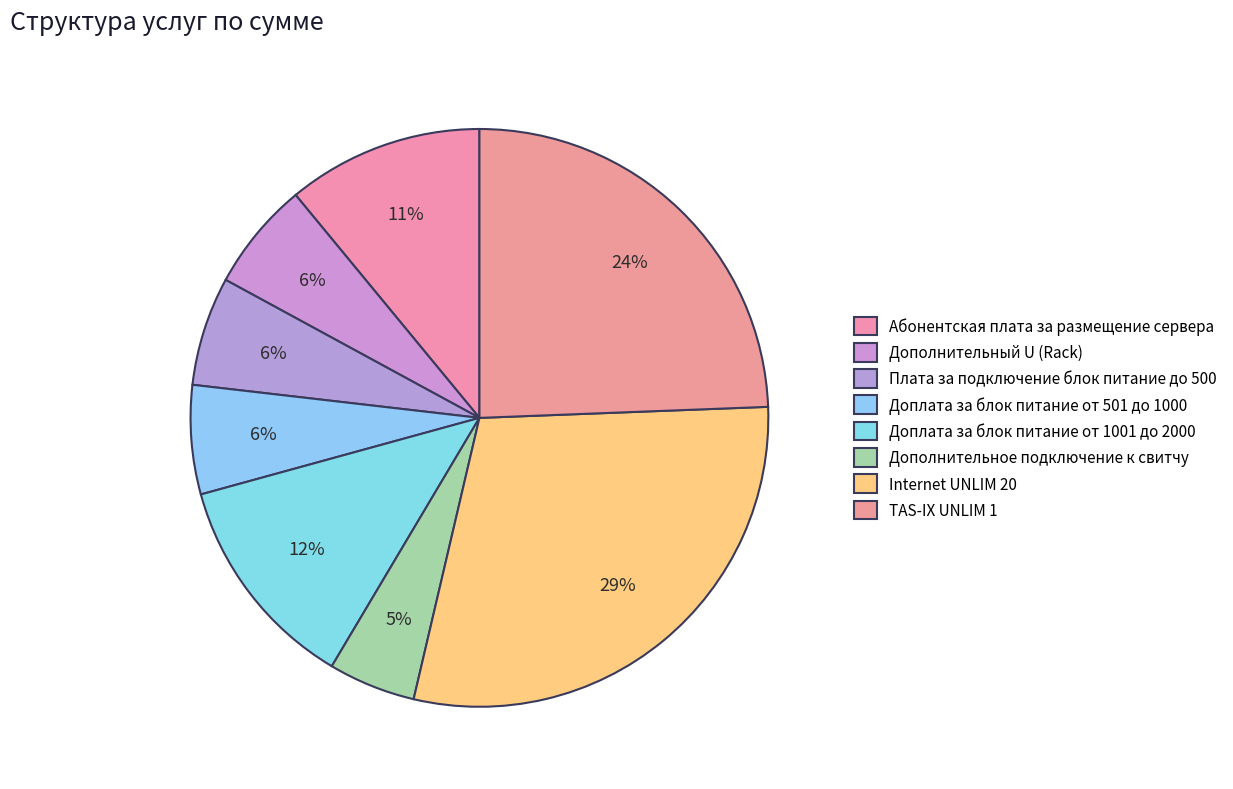

What percentage is the Доплата за блок питание от 501 до 1000 slice, to the nearest percent?

6%